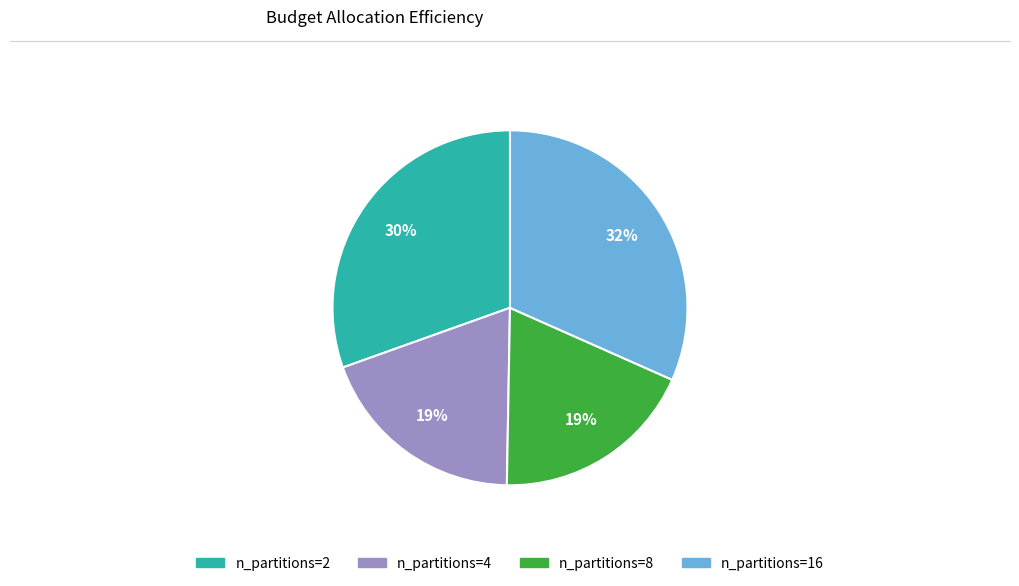

Is there a majority slice in this chart?

No